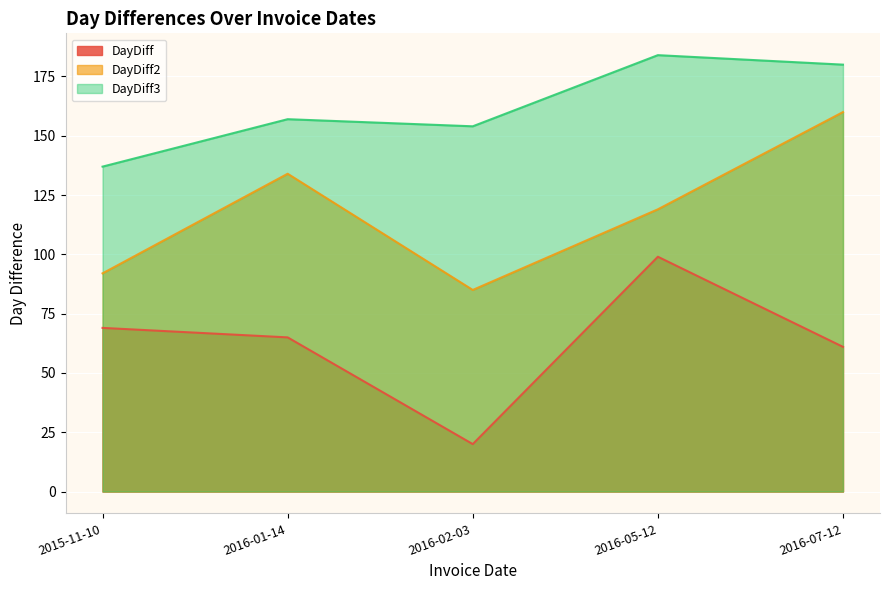

True or false: DayDiff3 and DayDiff cross at least once.

False